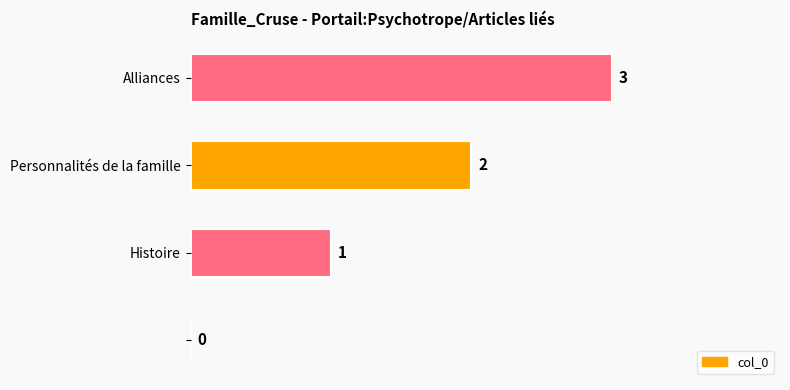

What is the maximum value shown in the chart?

3